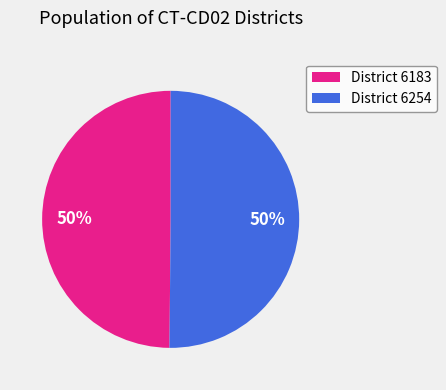

To the nearest percent, what portion does District 6183 represent?

50%